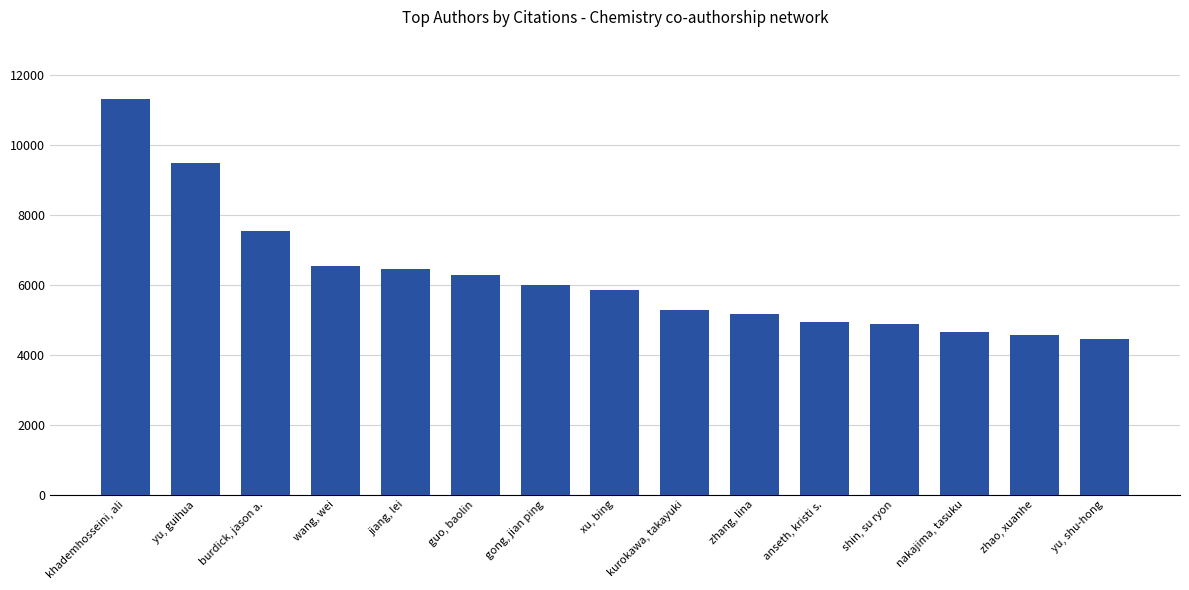

What is the difference between the second highest and minimum values?

5030